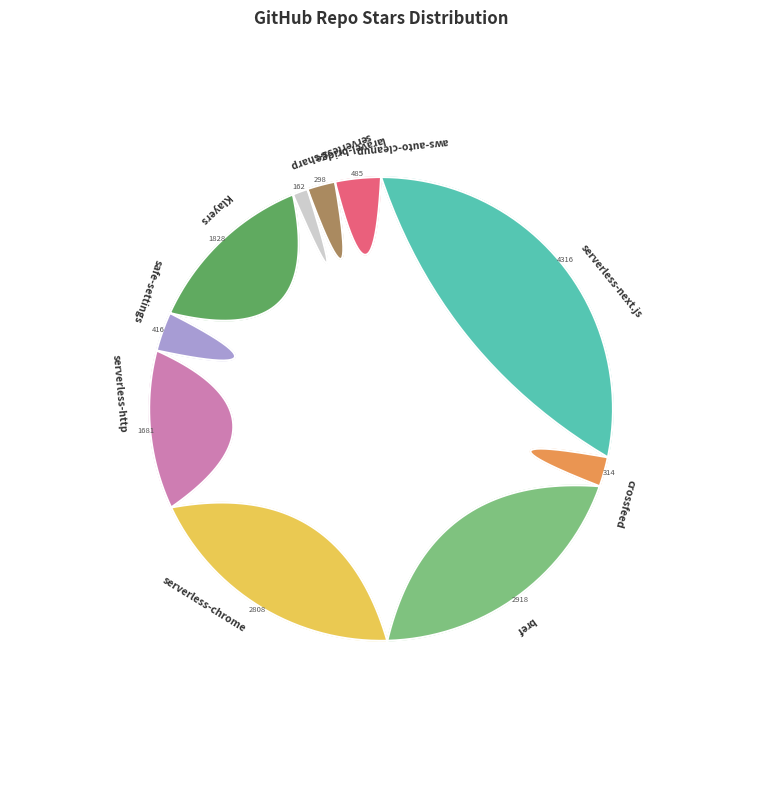

Do serverless-next.js and aws-auto-cleanup together represent more than half of the pie?

No